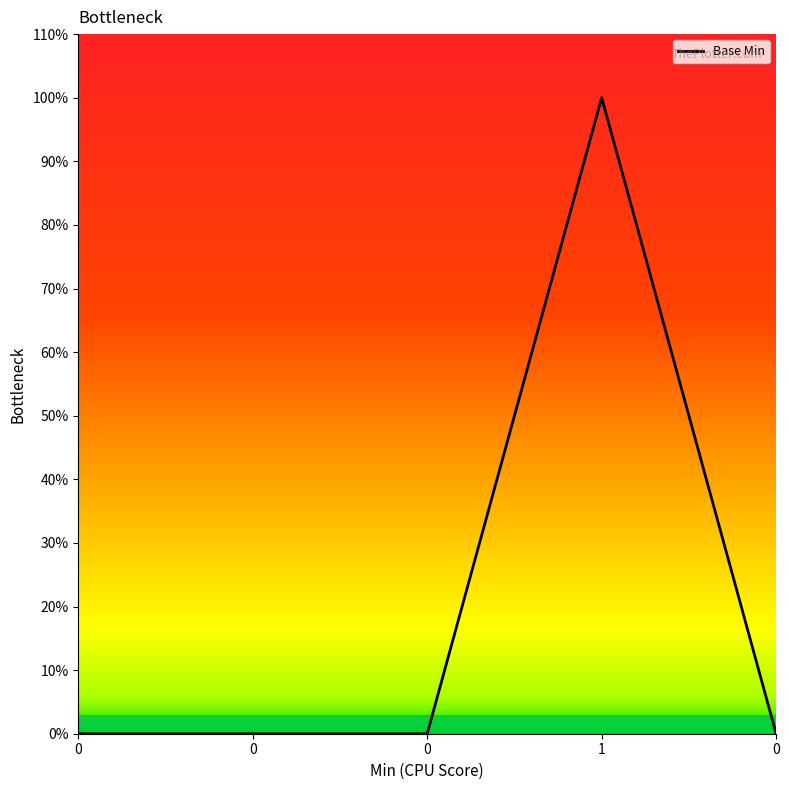

Does the chart have visible grid lines?

No